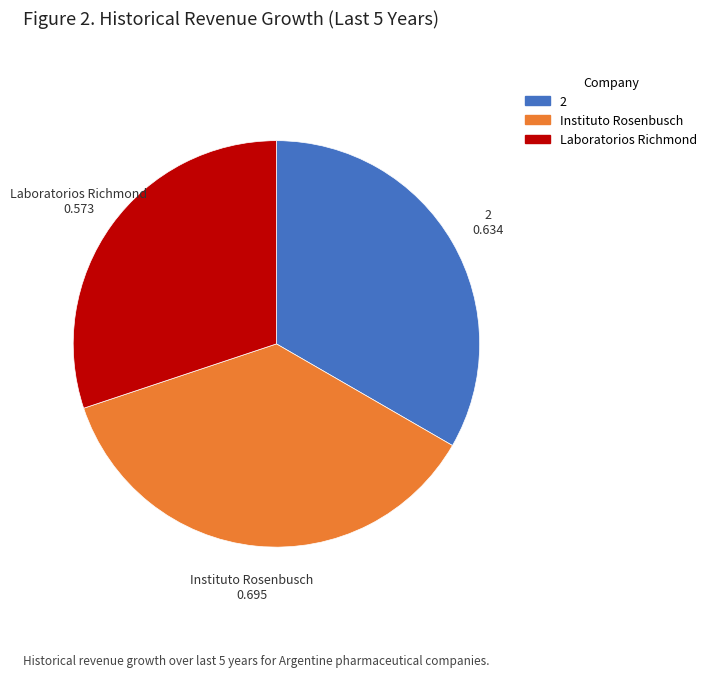

Is there any slice that represents more than half of the pie?

No